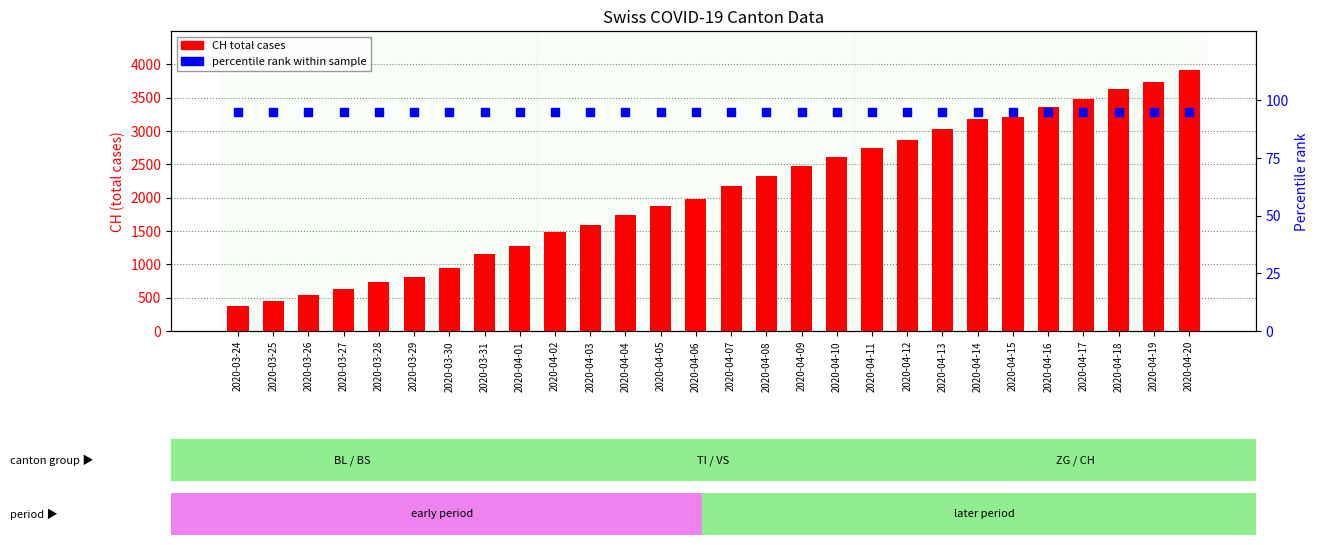

What is the total value across all series at 2020-04-09?

2565